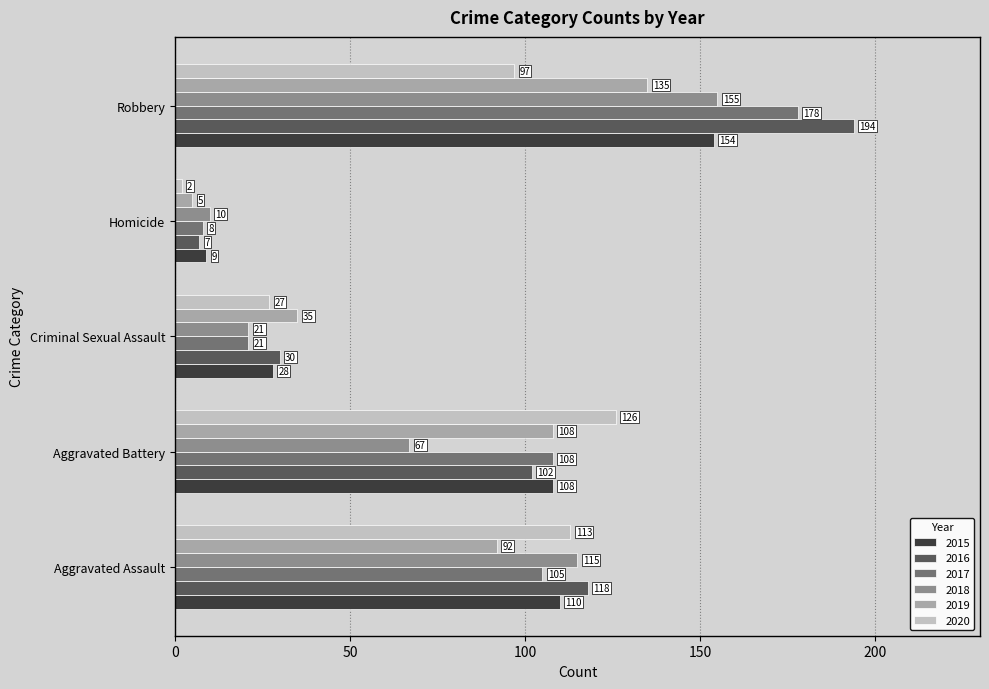

What is the smallest value displayed?

2